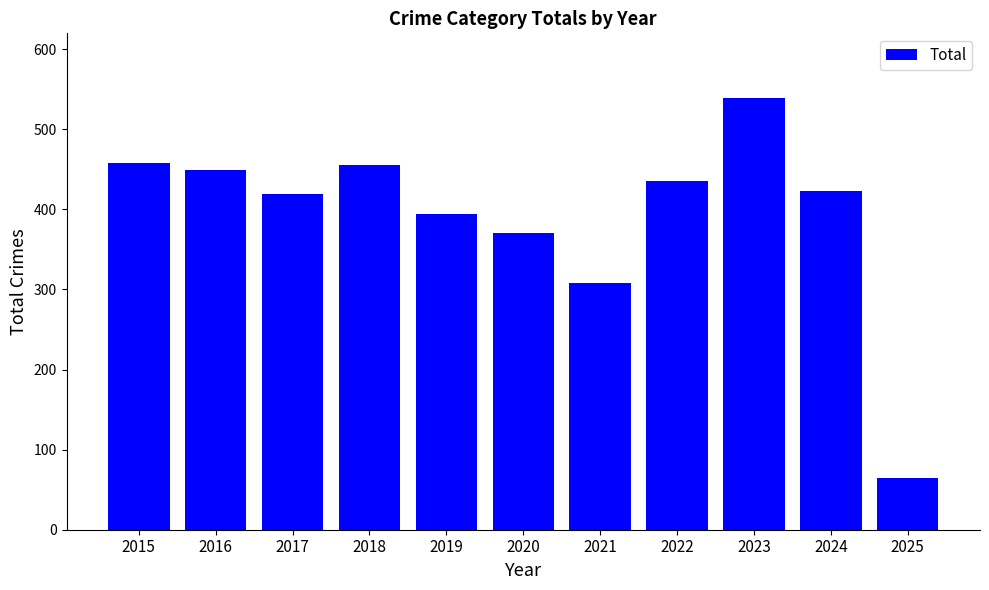

Approximately how many times larger is the value at 2022 compared to 2024?

1.0